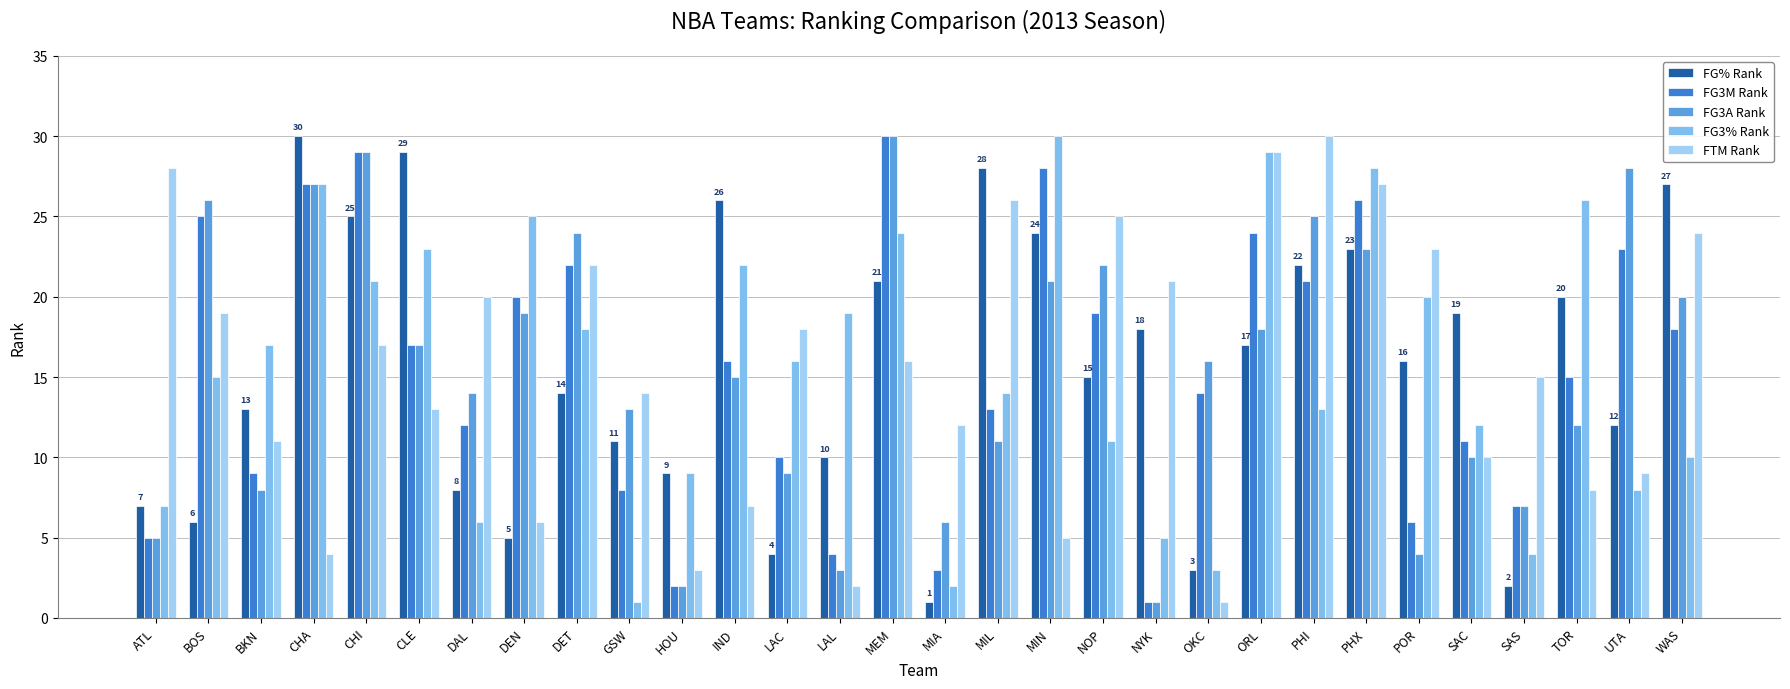

What is the label of the 11th bar from the left?

HOU